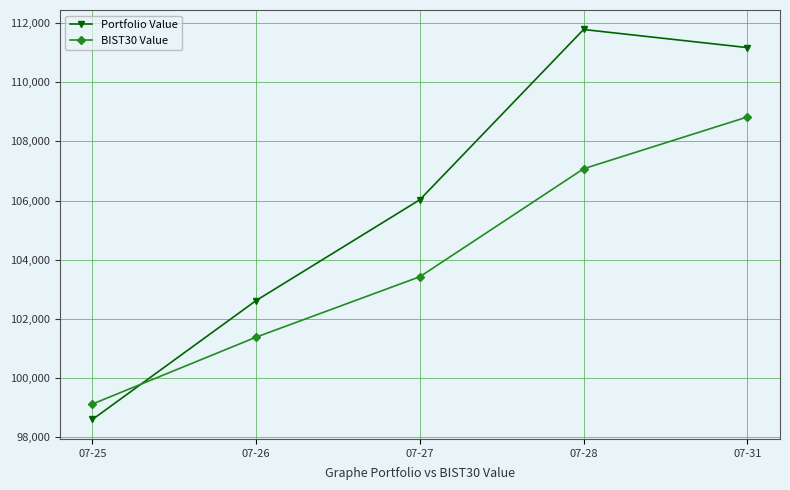

Which series has the largest total across all categories?

Portfolio Value